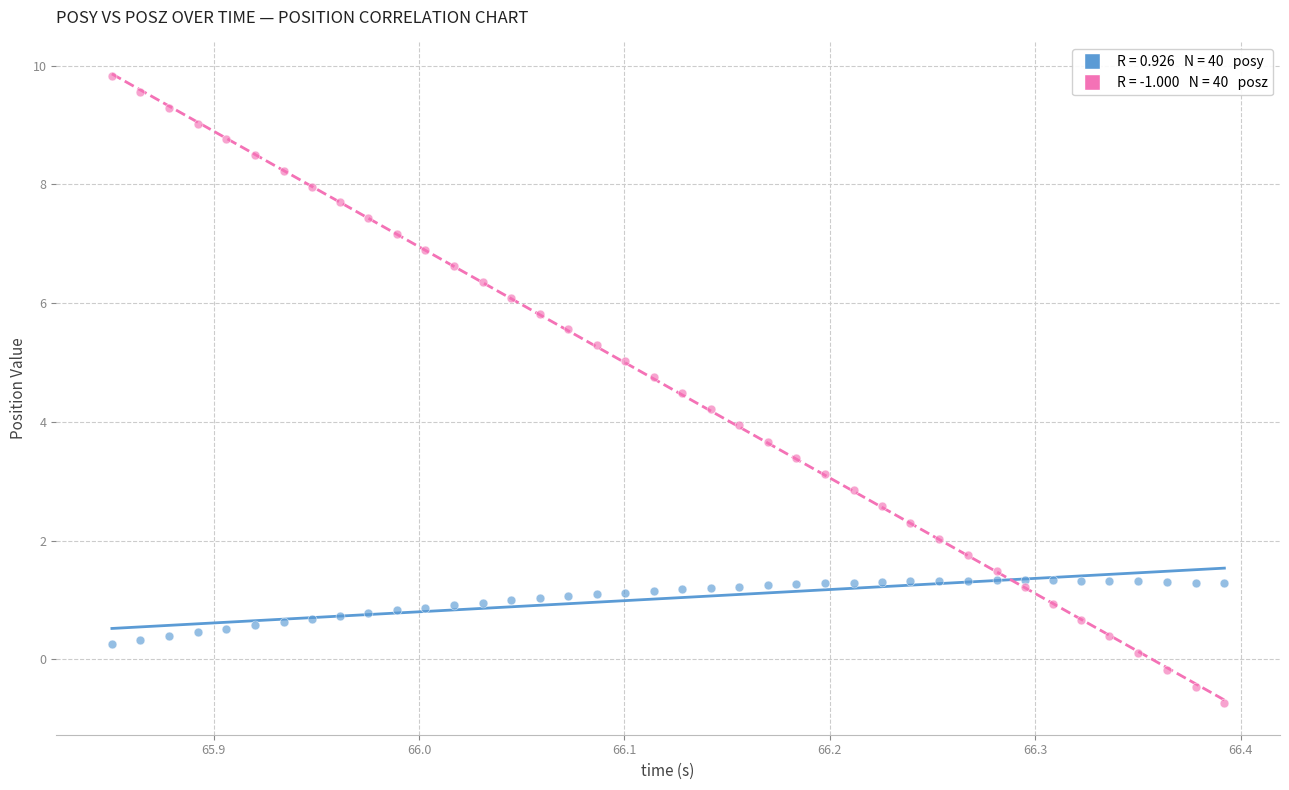

Across all data points, what is the range of X values (max minus min)?

0.5